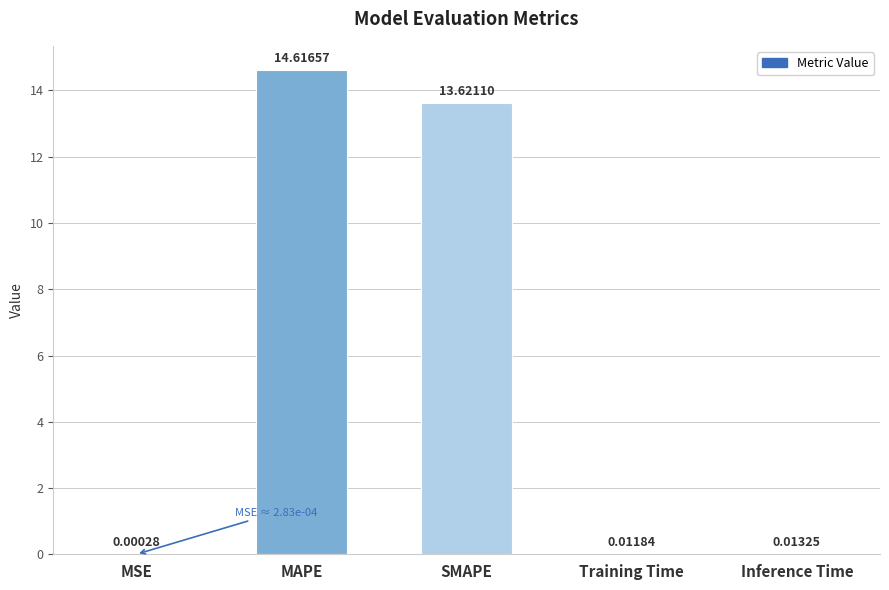

The value at MAPE is 14.6. True or false?

True